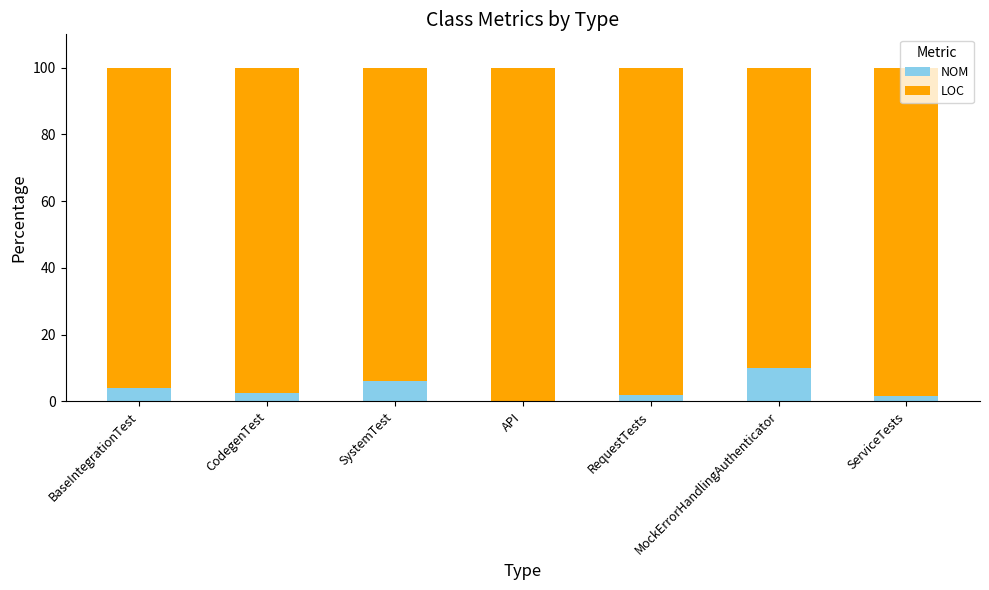

What is the highest value of the NOM series?

10.0